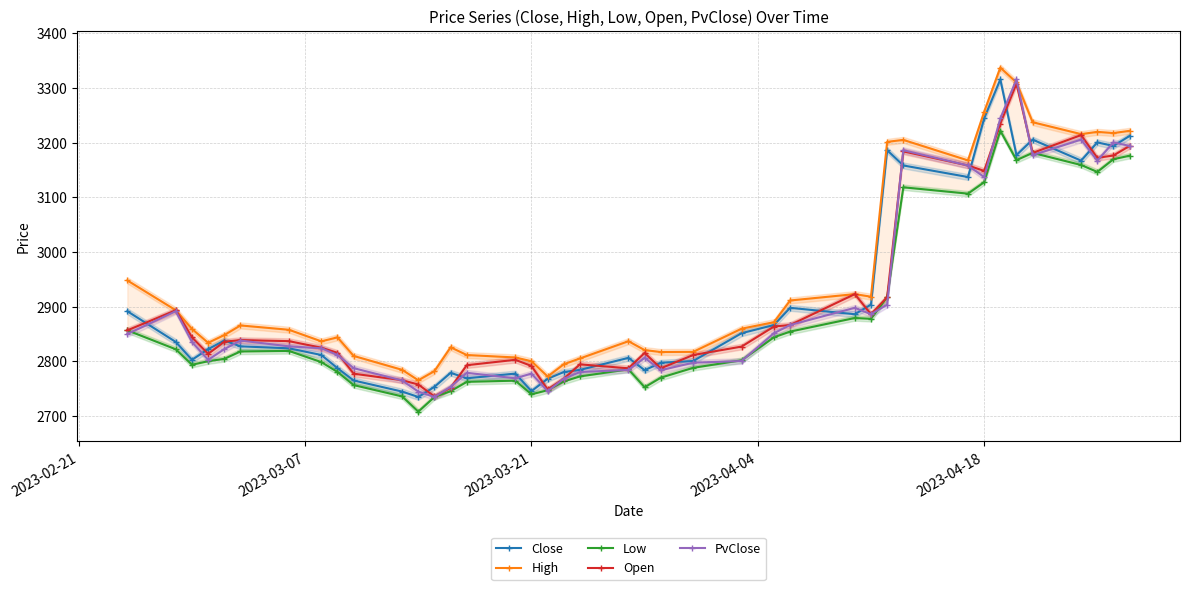

The value of PvClose at 2023-04-18 is 5105.3. True or false?

False